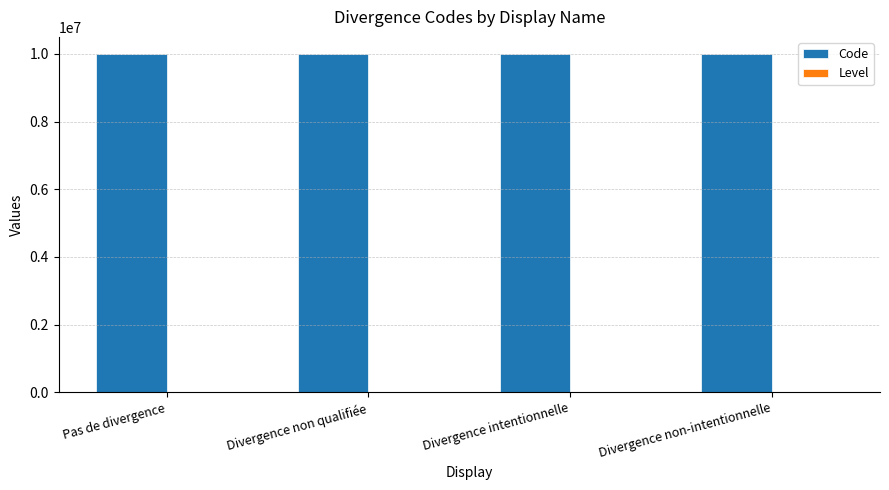

Read the Code value at Pas de divergence.

10000001